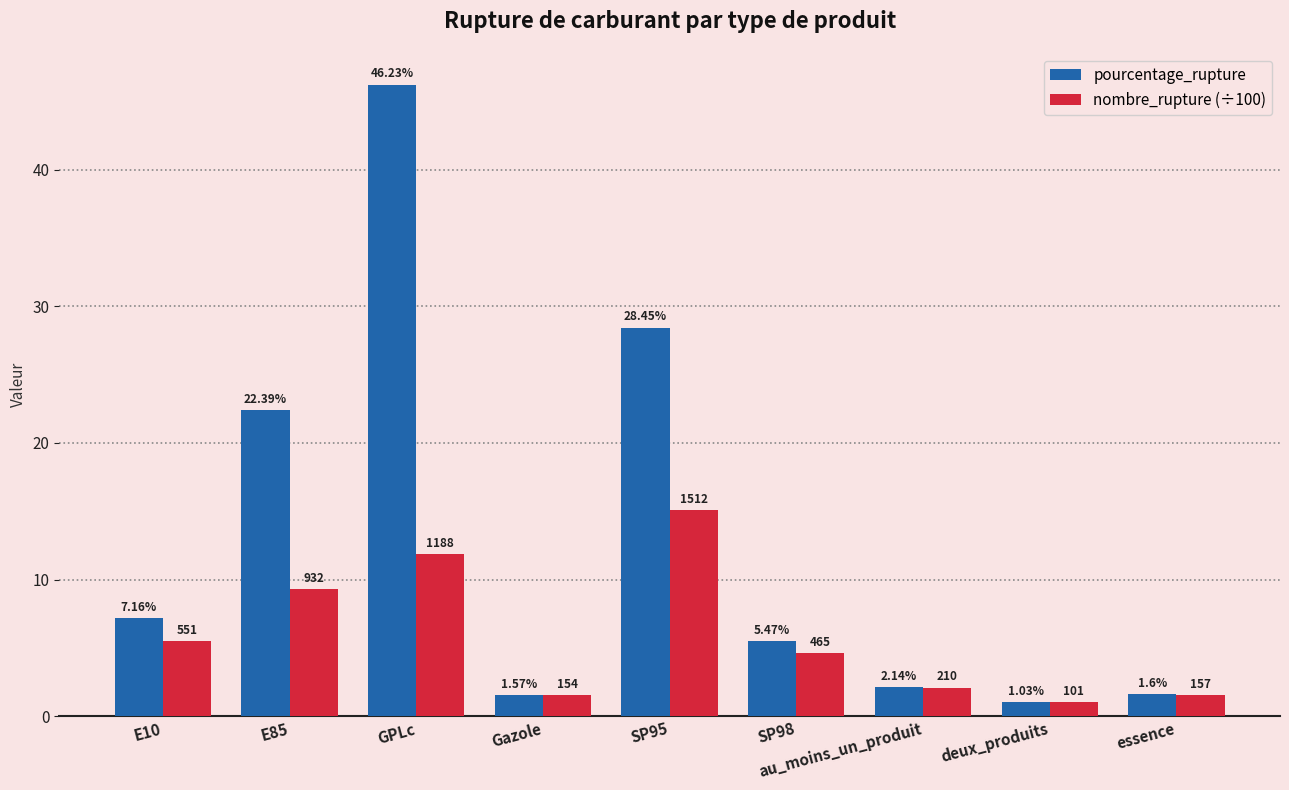

What are all the series names shown in the legend?

pourcentage_rupture, nombre_rupture (÷100)